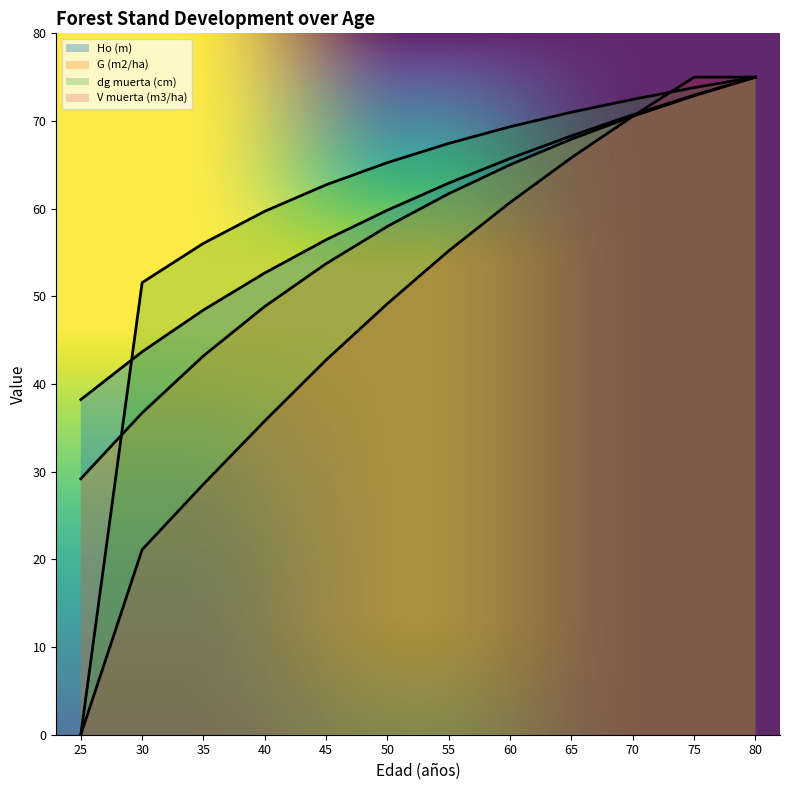

True or false: G (m2/ha) and V muerta (m3/ha) cross at least once.

True